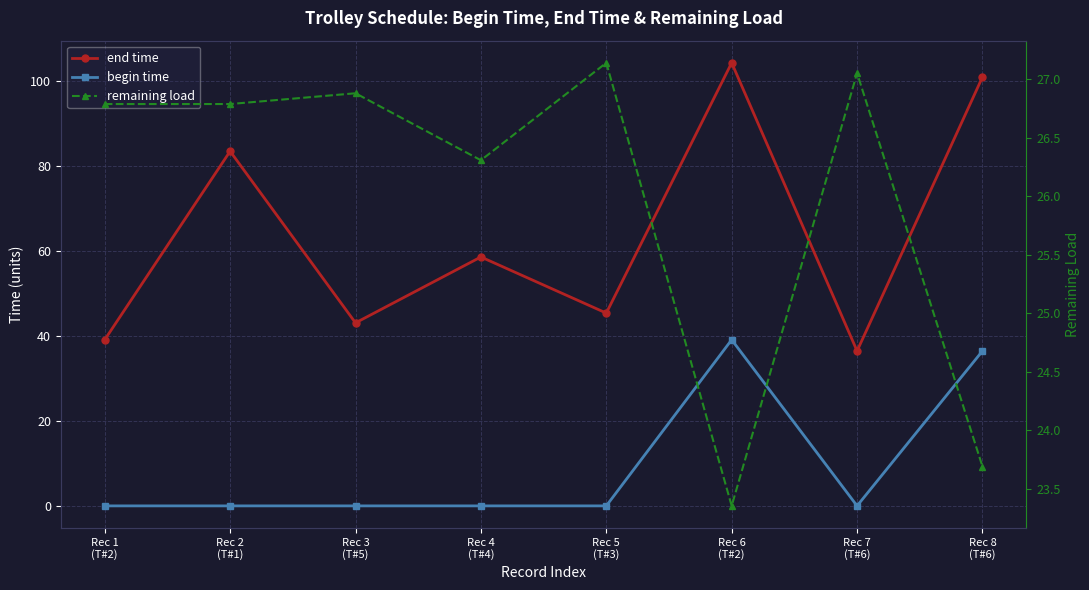

List the labels in order of end time value, smallest first.

Rec 7
(T#6), Rec 1
(T#2), Rec 3
(T#5), Rec 5
(T#3), Rec 4
(T#4), Rec 2
(T#1), Rec 8
(T#6), Rec 6
(T#2)